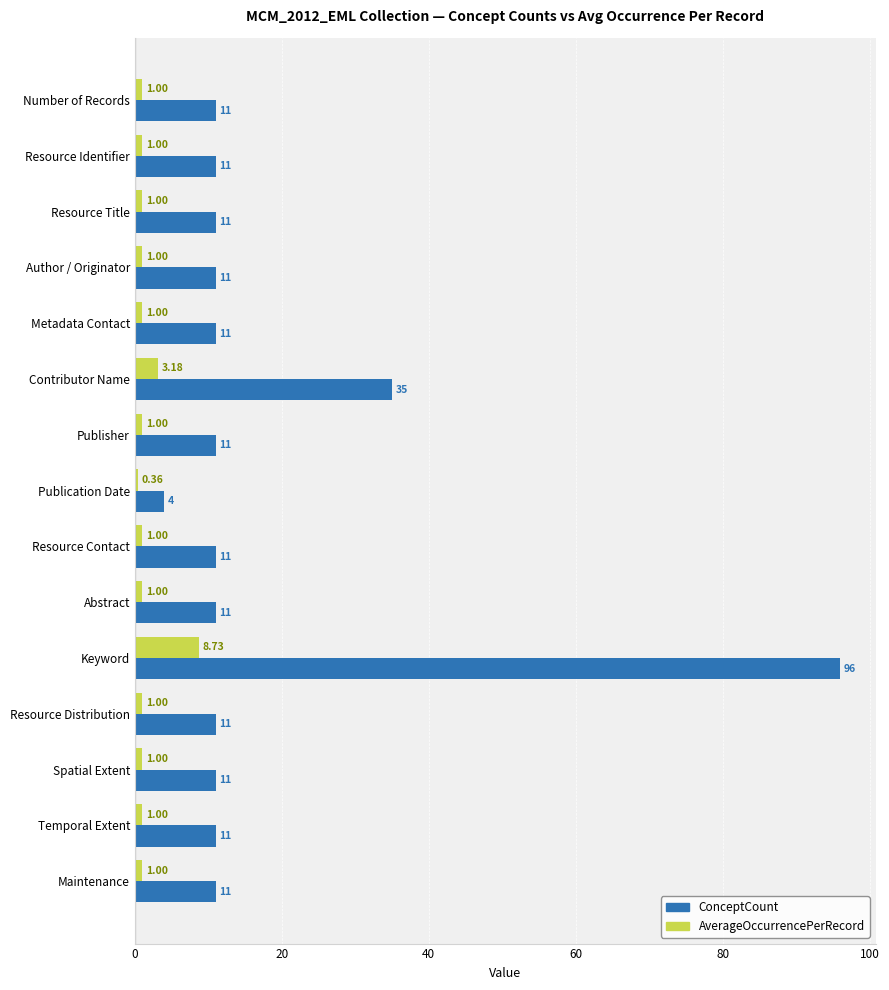

Where is AverageOccurrencePerRecord nearest to the value 4?

Contributor Name